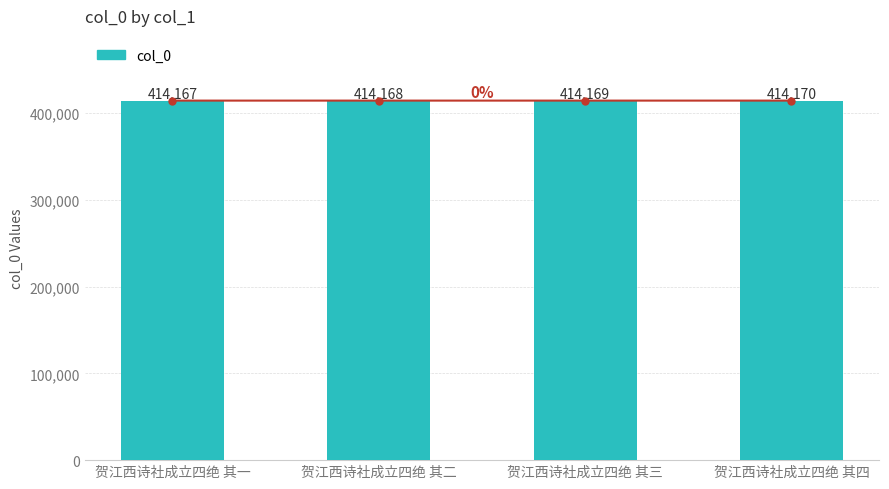

What is the sum of all values?

1656674